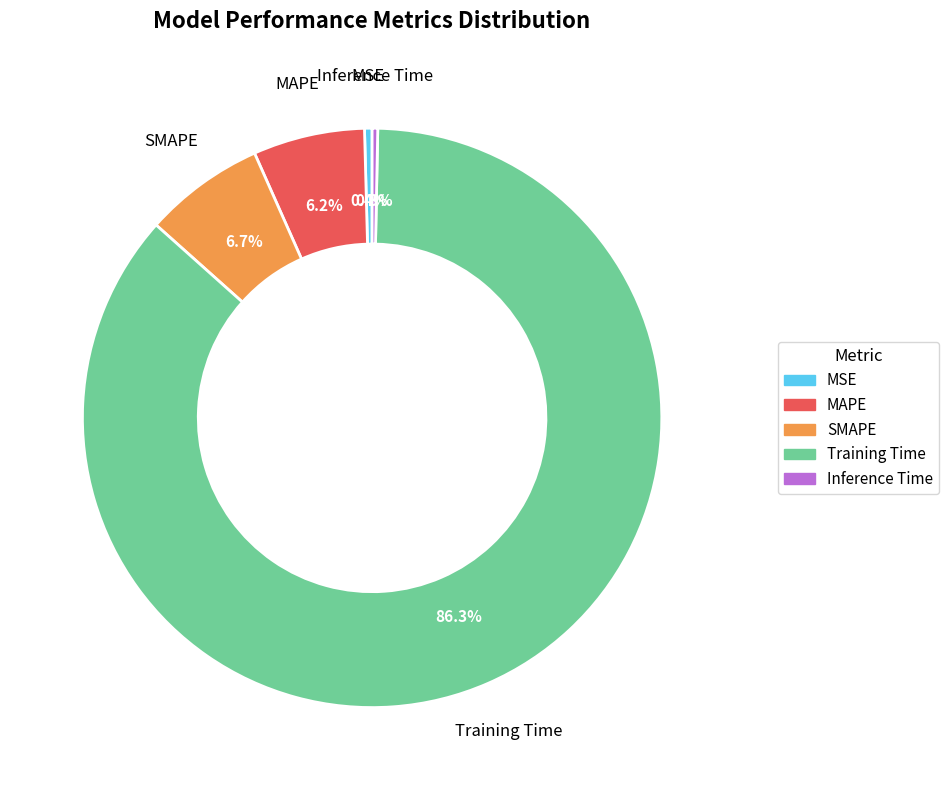

Count the number of slices in the pie.

5